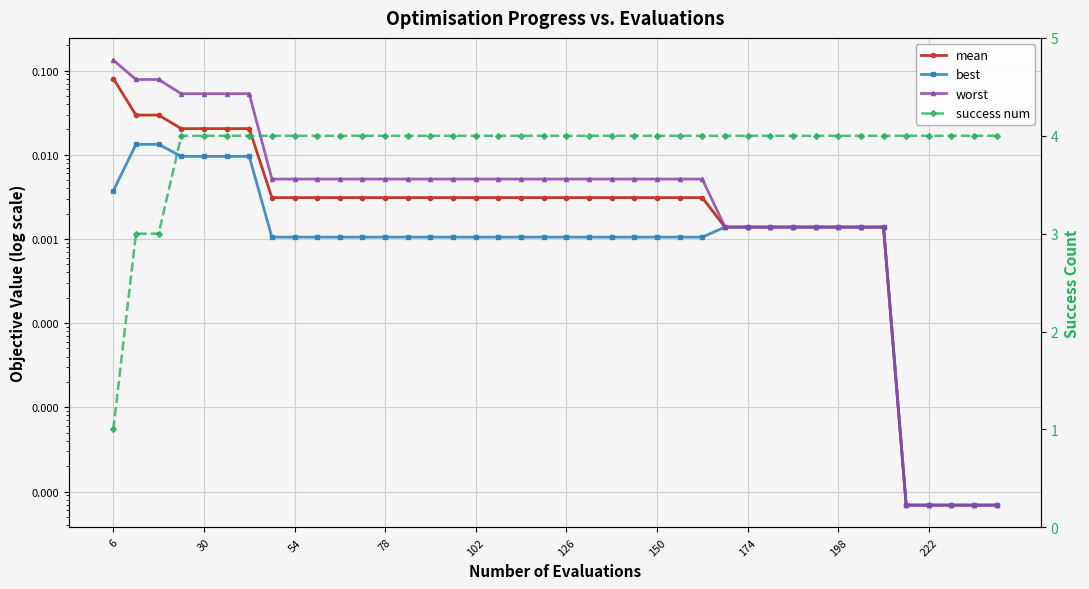

Is this an area chart (filled region under the line)?

No